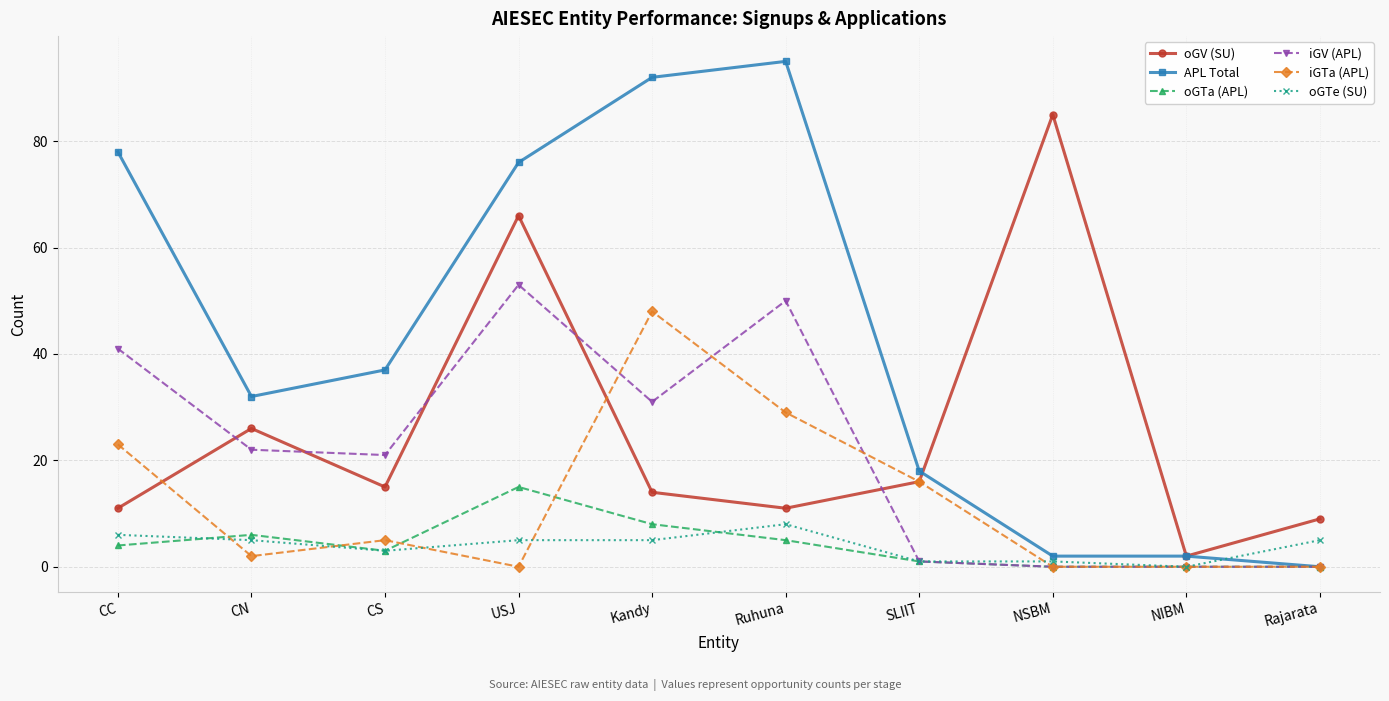

What is the sum of the oGTe (SU) values at CN and NIBM?

5